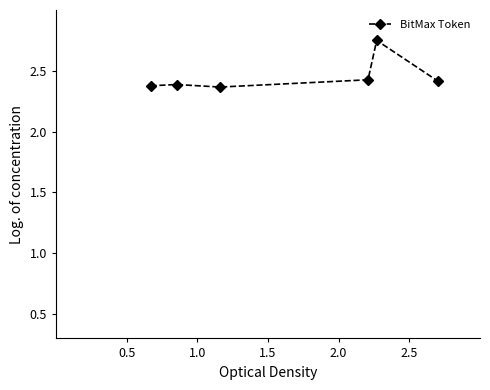

Count the values in the range 2 to 3.

6